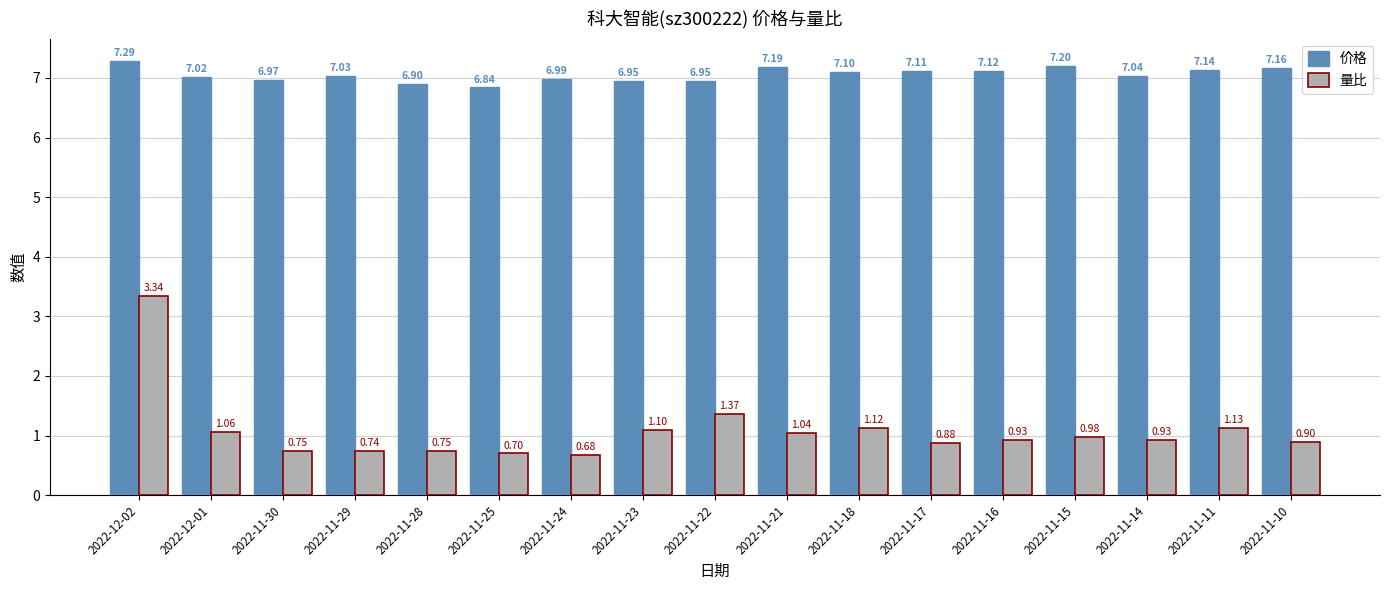

What is the average value of the 价格 series?

7.1